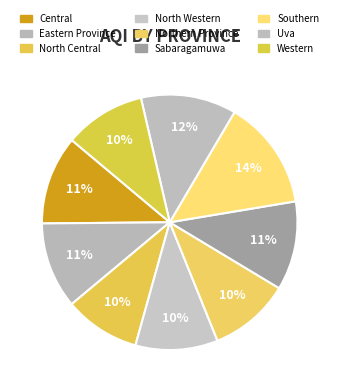

What percentage is the Eastern Province slice, to the nearest percent?

11%